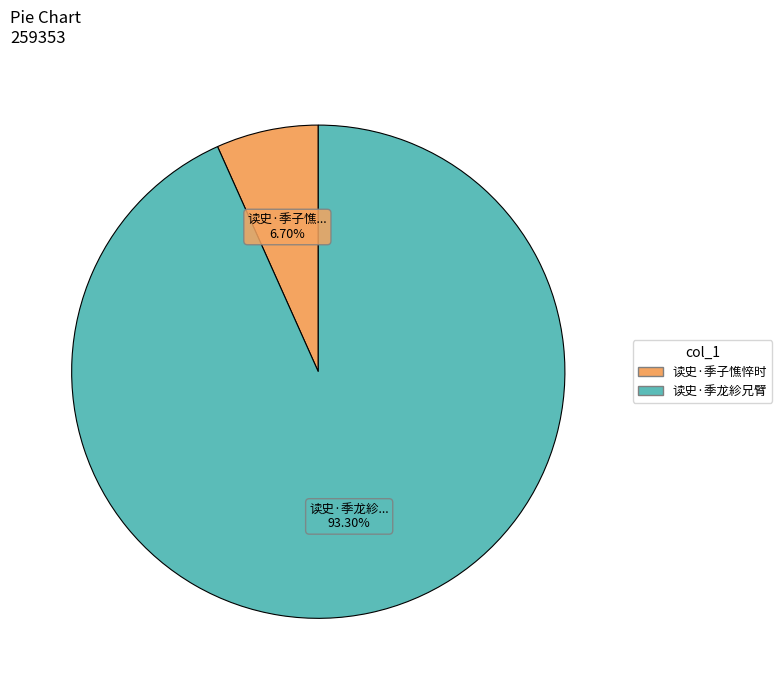

Rank the categories by value from highest to lowest.

读史·季龙紾兄臂, 读史·季子憔悴时